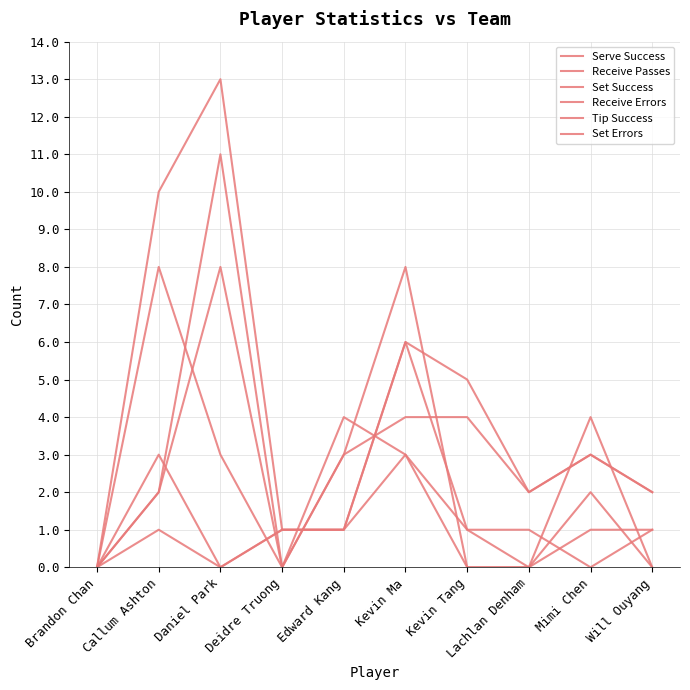

Which label corresponds to the smallest value in the chart?

Brandon Chan